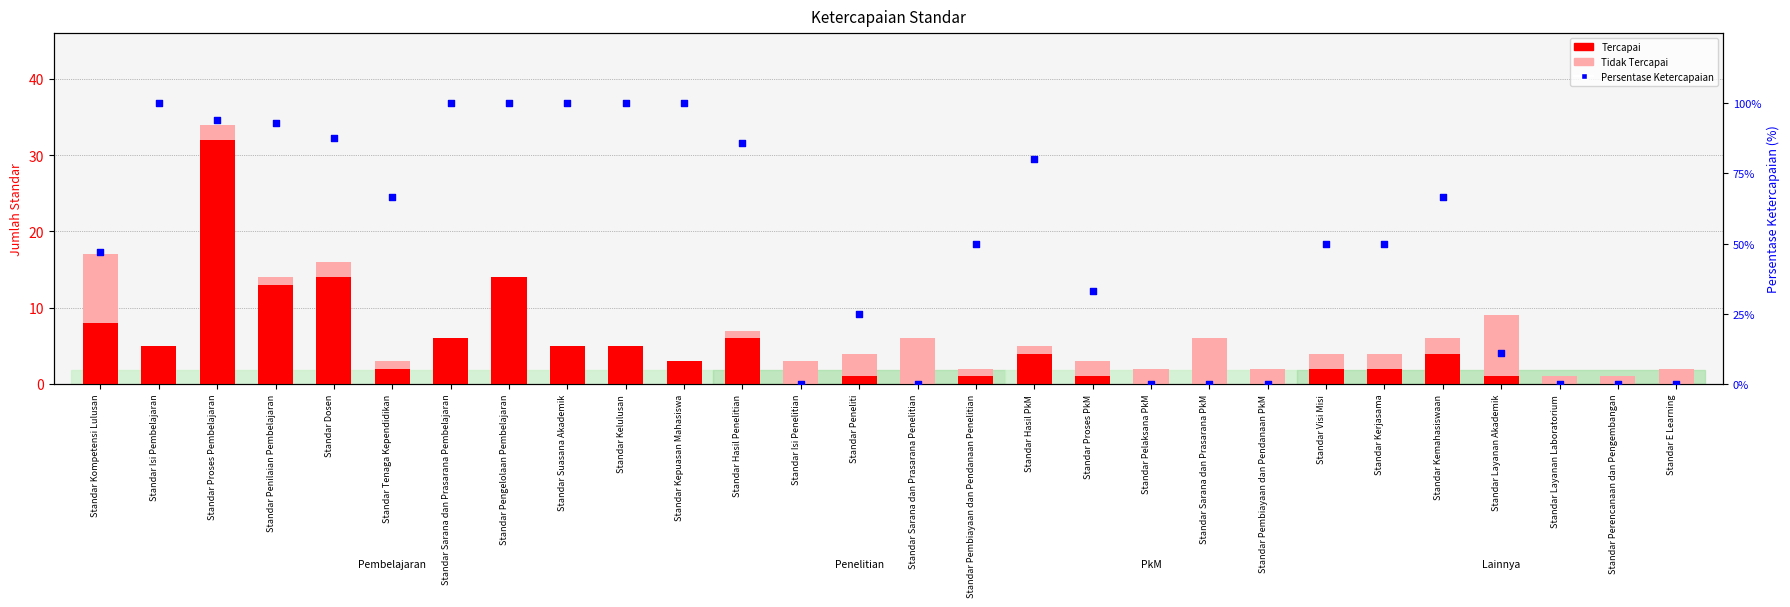

What is the total value across all series at Standar Hasil PkM?

85.0